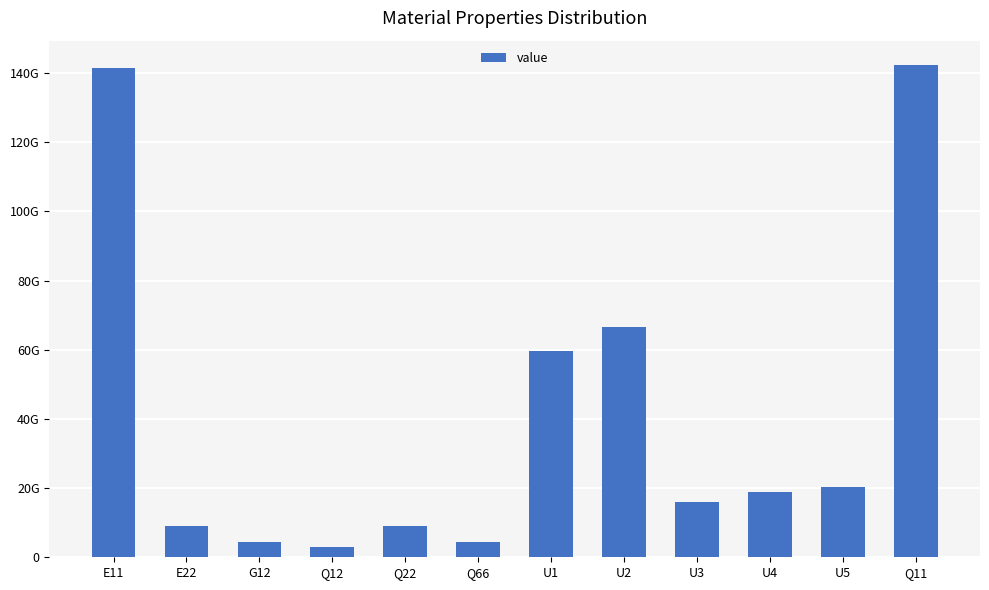

List the labels in order of value, smallest first.

Q12, G12, Q66, E22, Q22, U3, U4, U5, U1, U2, E11, Q11